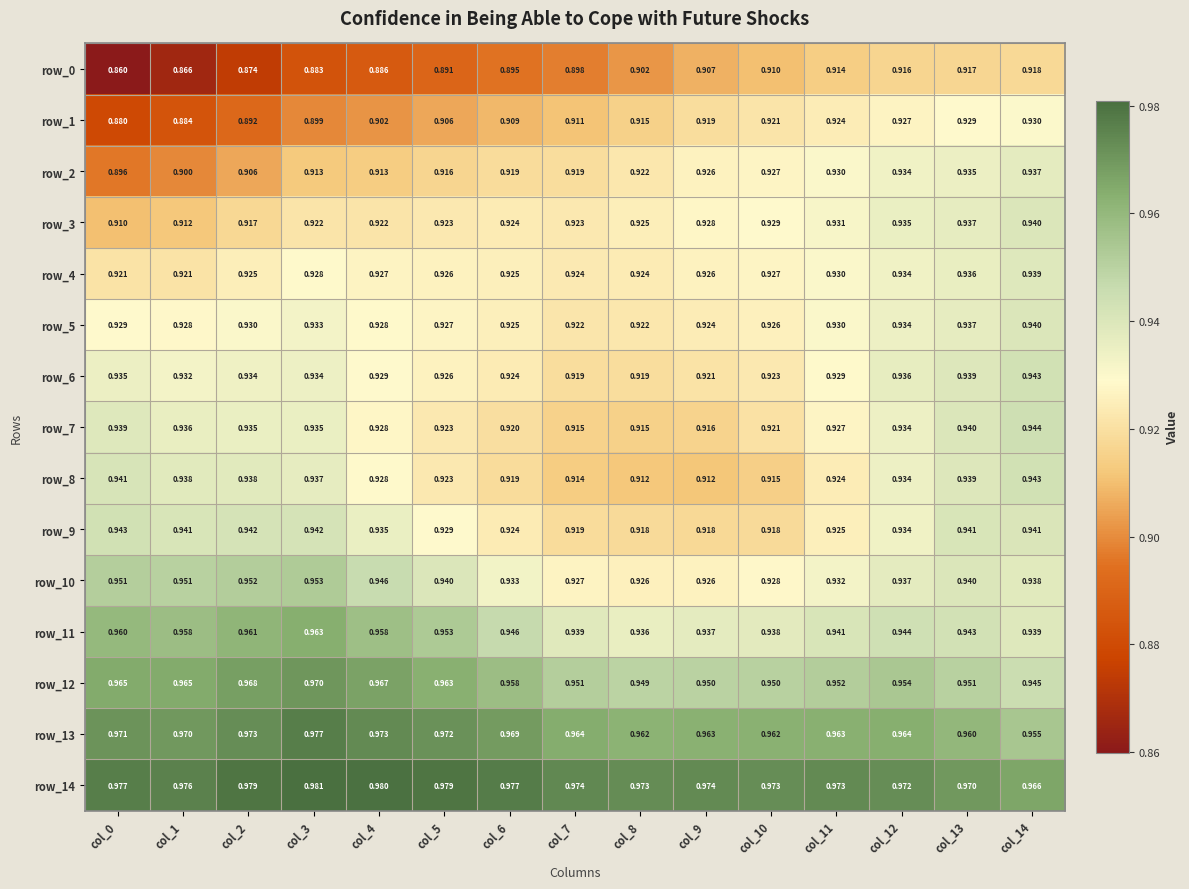

Which series has the largest total across all categories?

row_14